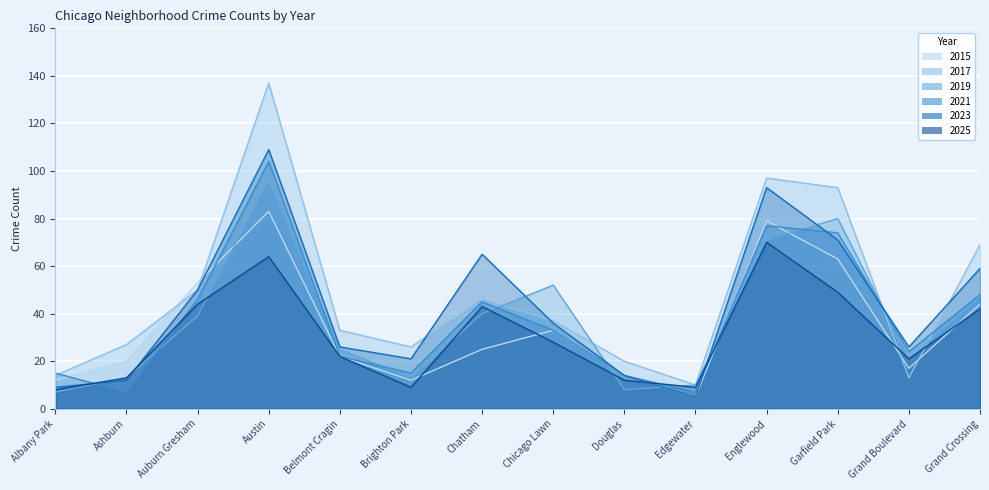

Which series has the largest range (max minus min)?

2017